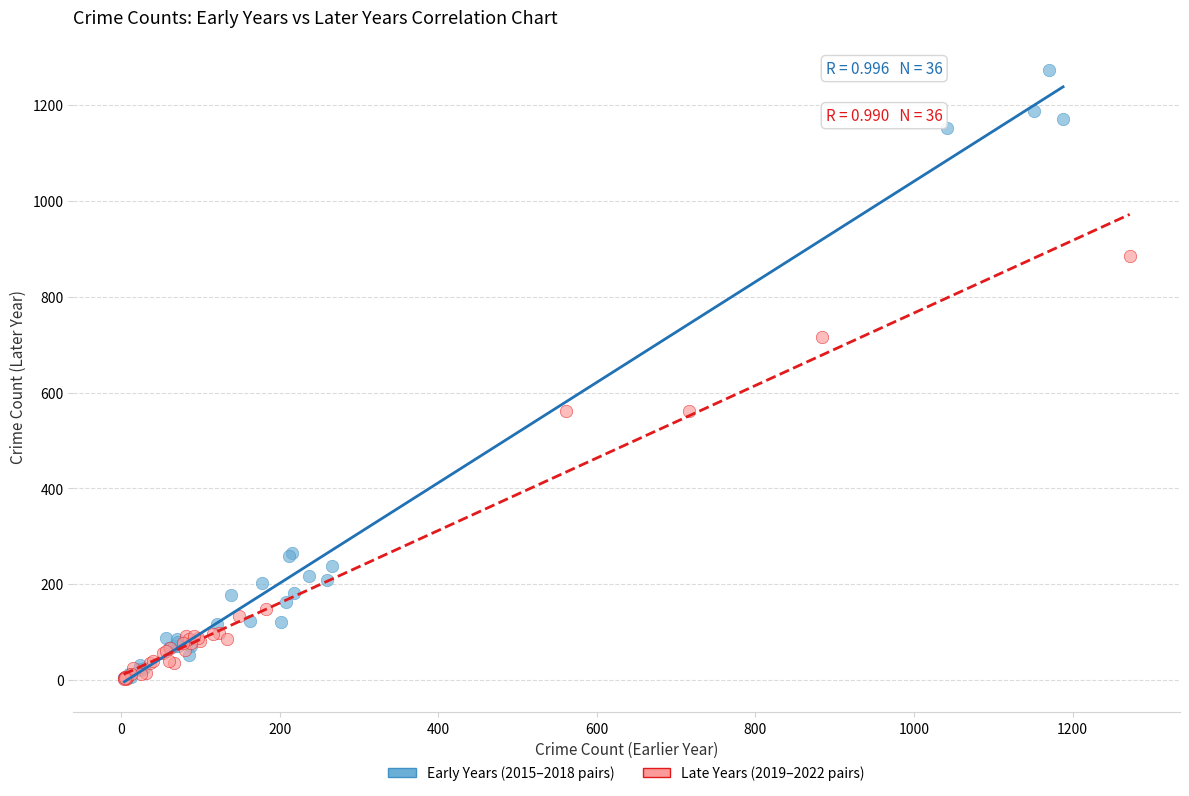

Which series contains the highest Y value?

Early Years (2015–2018 pairs)